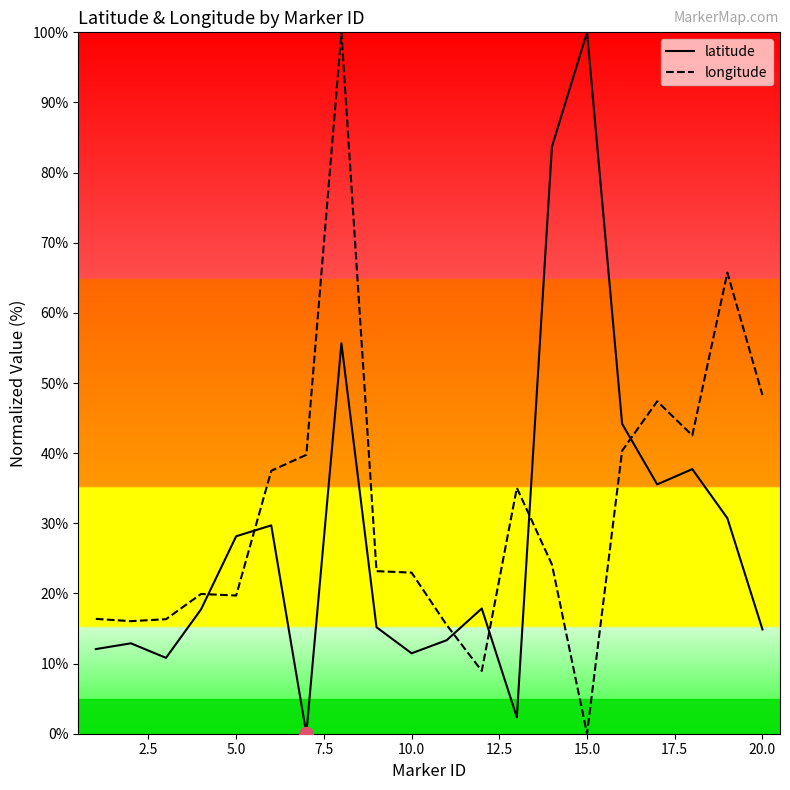

What is the difference between the maximum and minimum values in the latitude series?

100.0